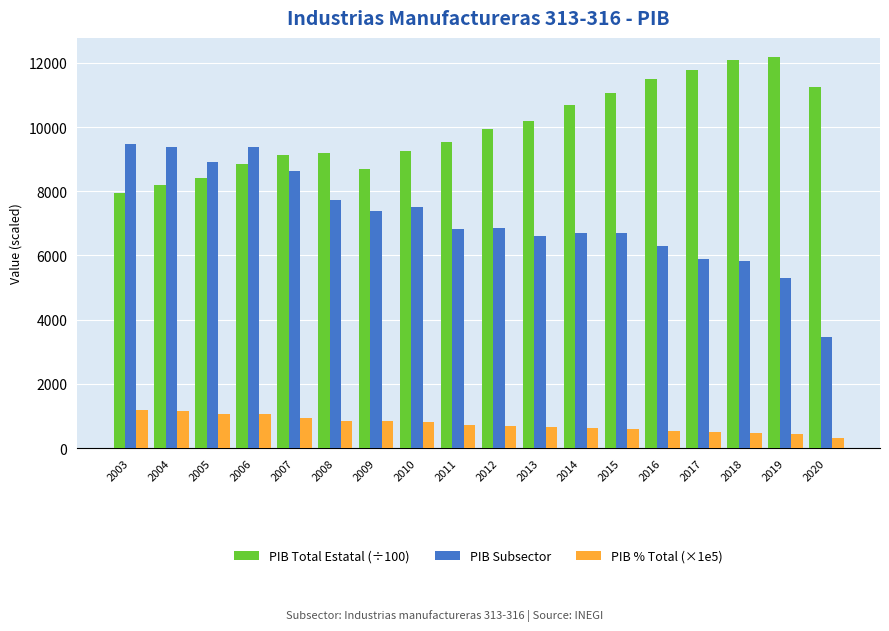

What is the difference between the maximum and second lowest values in the PIB % Total (×1e5) series?

756.8